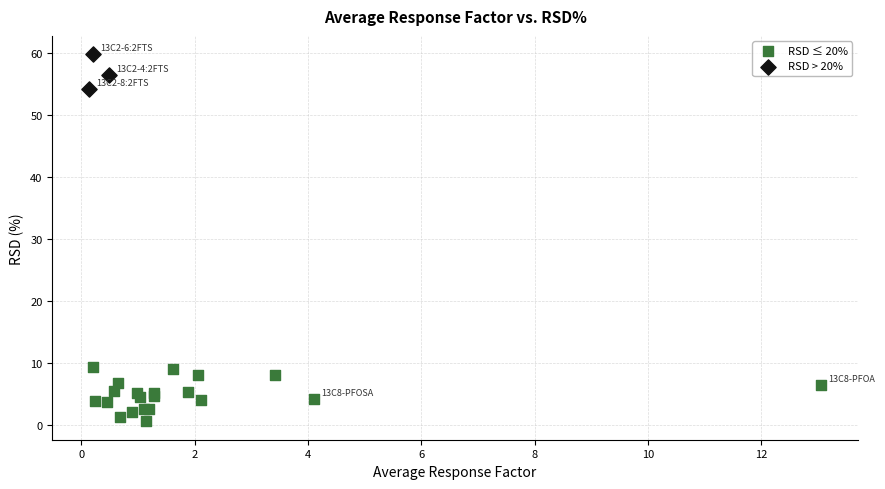

Which series contains the lowest Y value?

RSD ≤ 20%